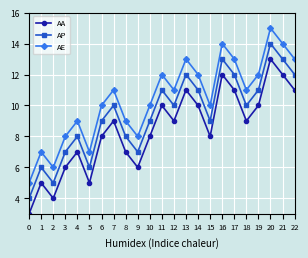

Reading left to right, transcribe all the data shown in this chart.

AA: 3	5	4	6	7	5	8	9	7	6	8	10	9	11	10	8	12	11	9	10	13	12	11
AP: 4	6	5	7	8	6	9	10	8	7	9	11	10	12	11	9	13	12	10	11	14	13	12
AE: 5	7	6	8	9	7	10	11	9	8	10	12	11	13	12	10	14	13	11	12	15	14	13